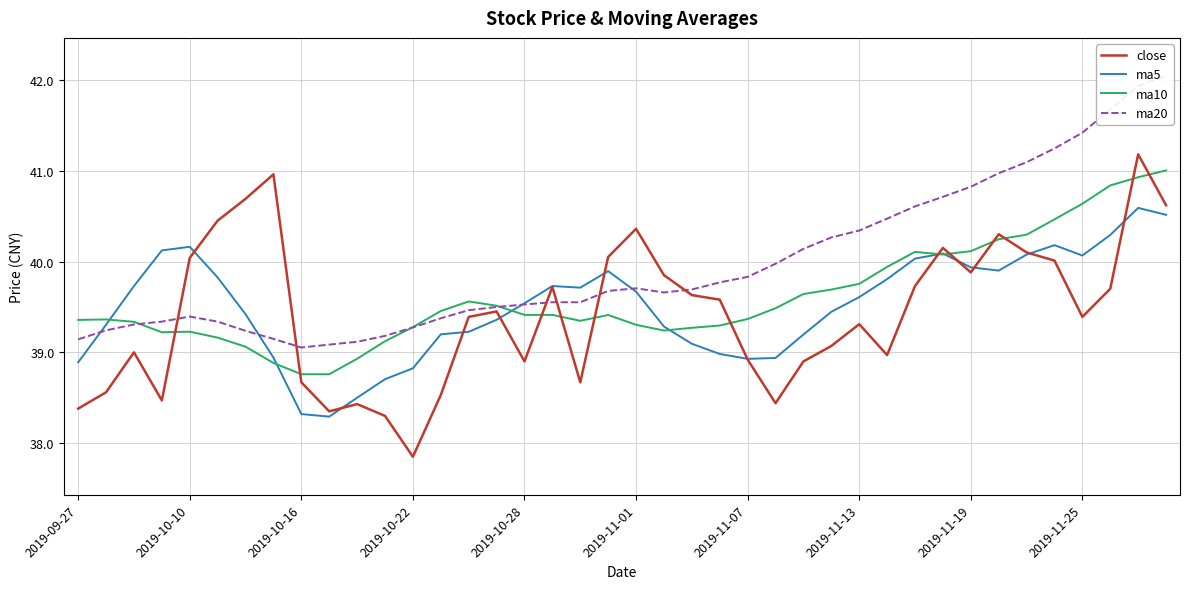

Which series ends up on top after the final intersection of ma10 and close?

ma10